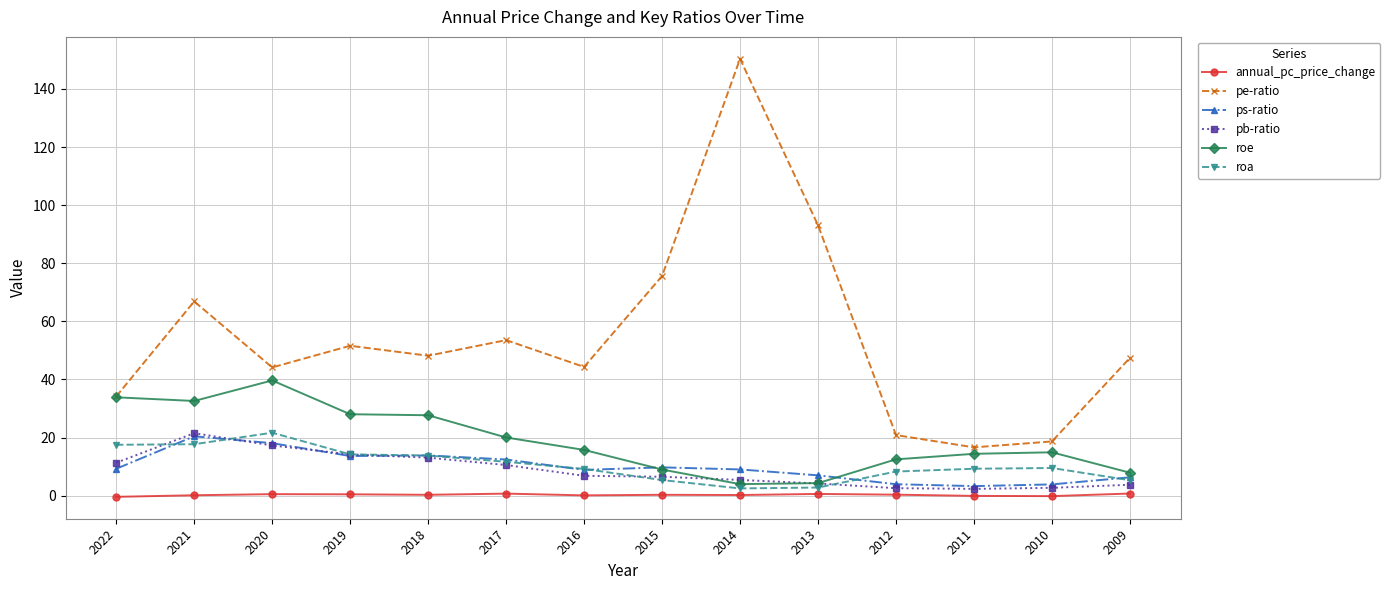

True or false: pe-ratio and annual_pc_price_change cross at least once.

False